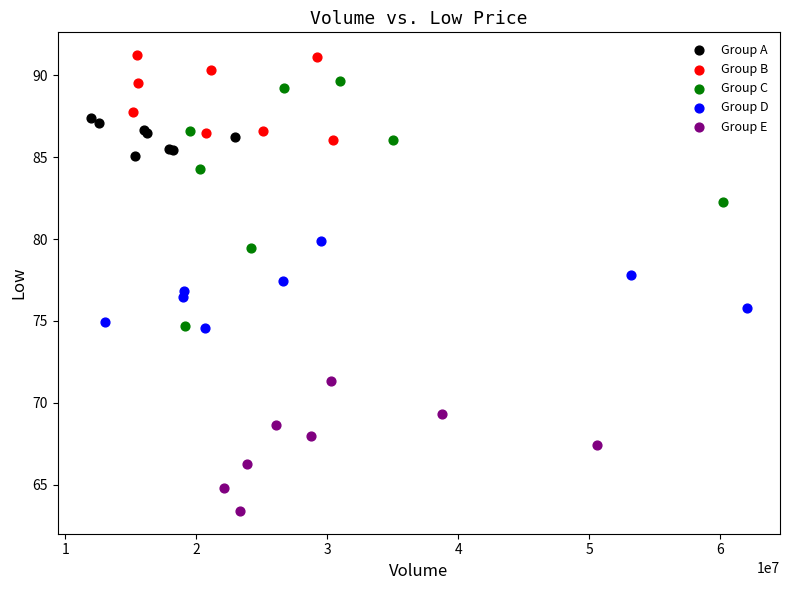

Which series contains the lowest Y value?

Group E